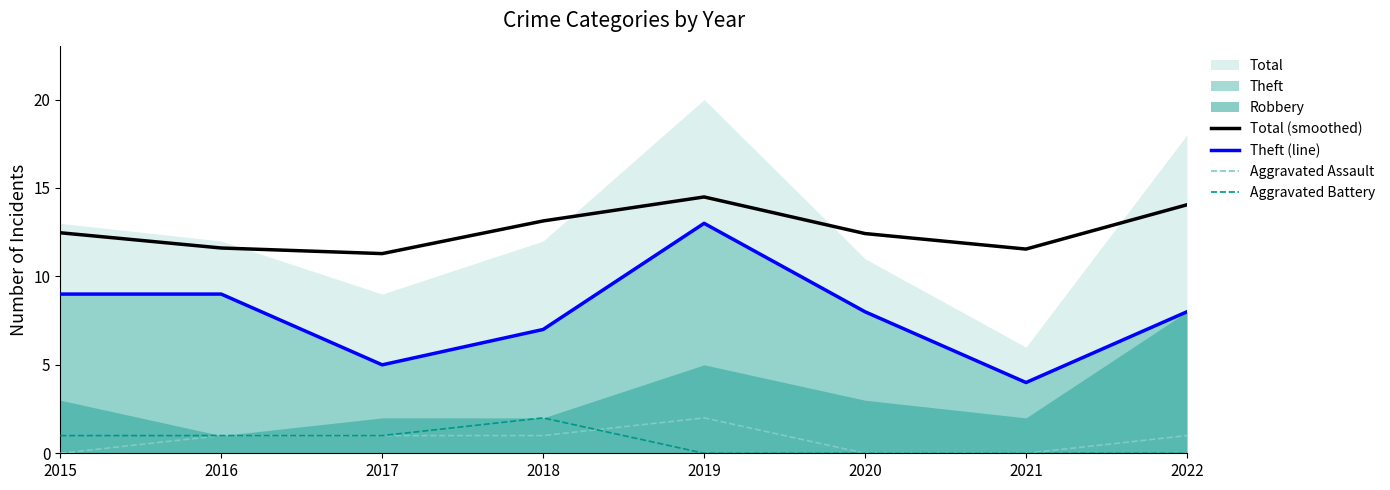

Is the value of Total (smoothed) at 2018 greater than the value of Theft (line) at 2016?

Yes